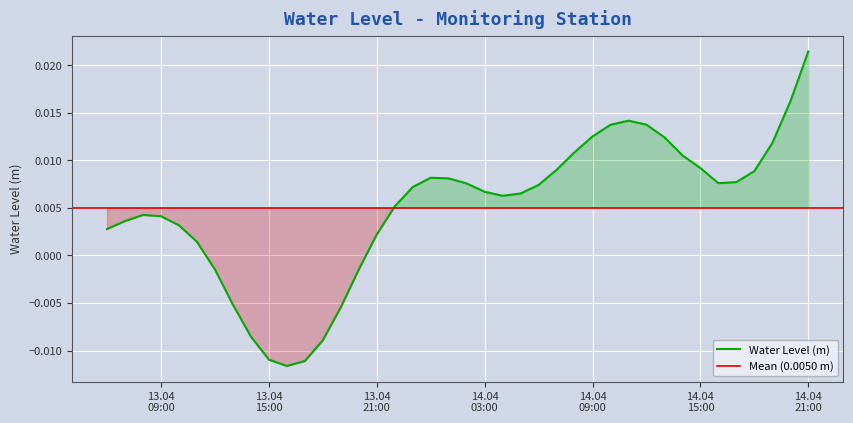

The chart shows a value of 0.0 at 2023-04-14 11:00:00. True or false?

False